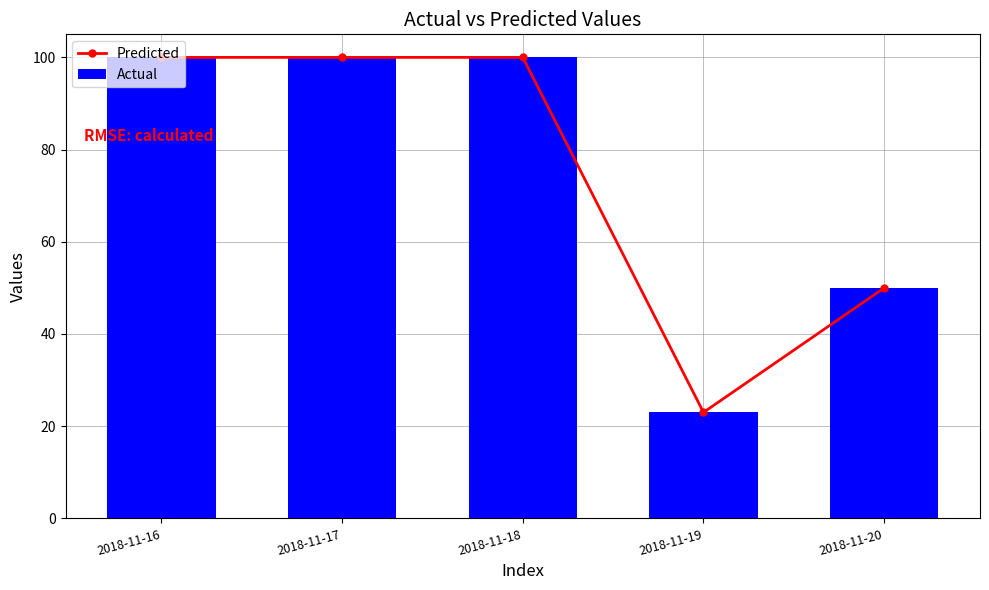

What is the value of the Predicted bar at the 4th from the left?

23